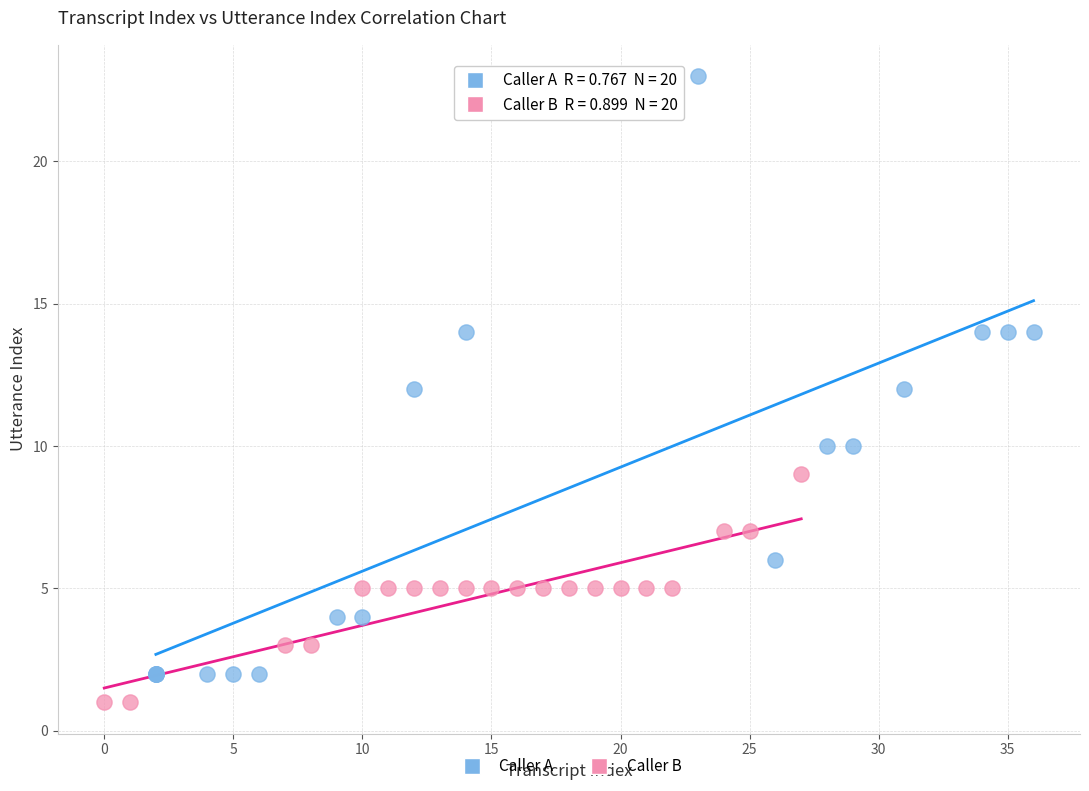

Which series contains the lowest Y value?

Caller B